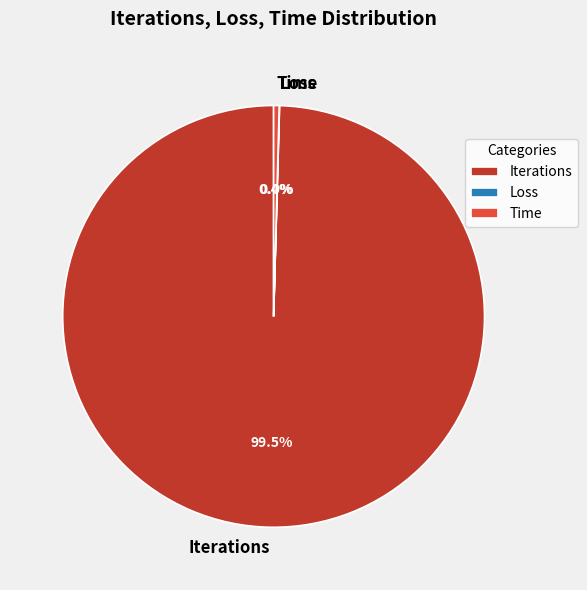

Combined, what portion of the pie is Iterations and Time?

100.0%